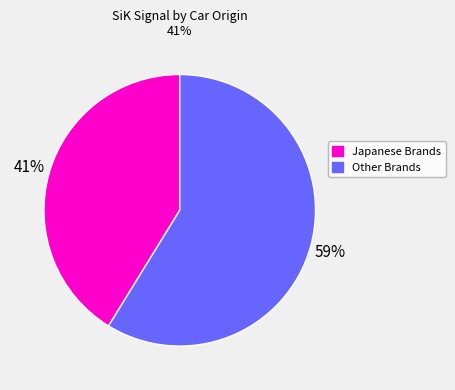

To the nearest percent, what percentage of the pie is Other Brands?

59%